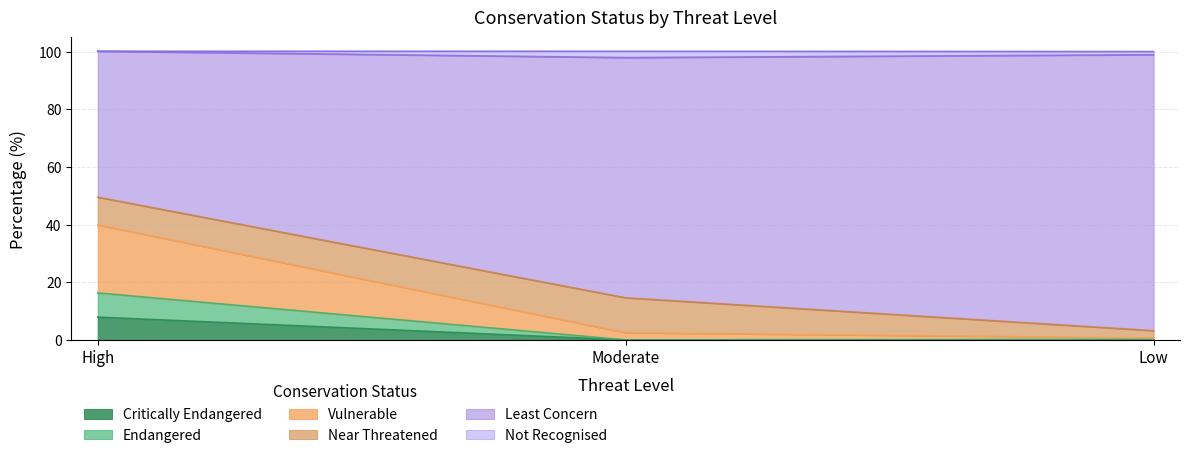

What is the difference between the maximum and minimum values in the Critically Endangered series?

7.9